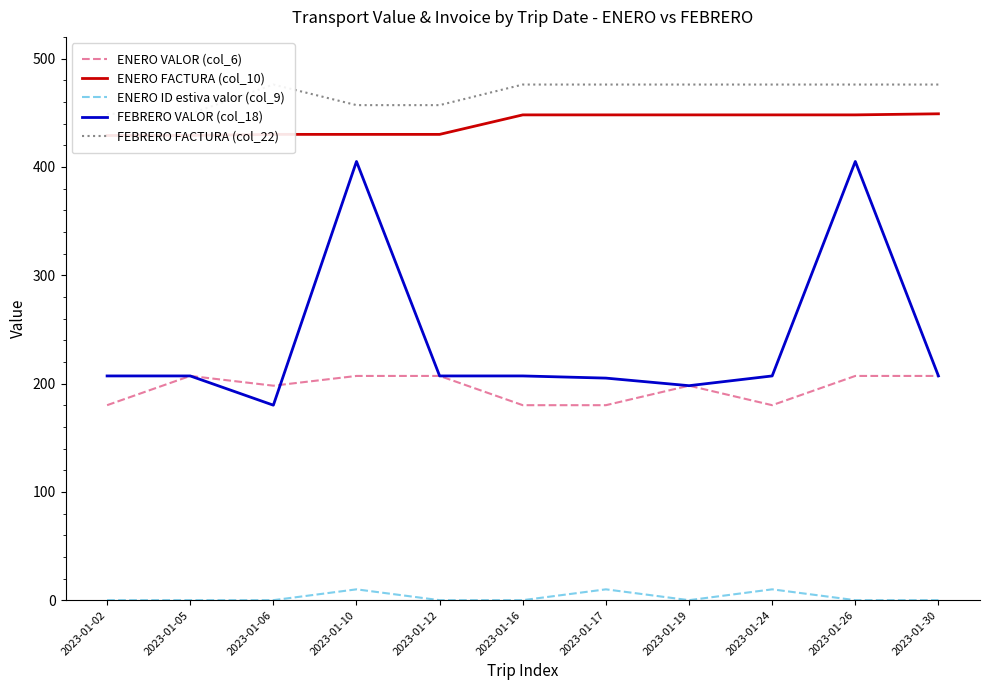

At which category does FEBRERO VALOR (col_18) reach its first local valley?

2023-01-06